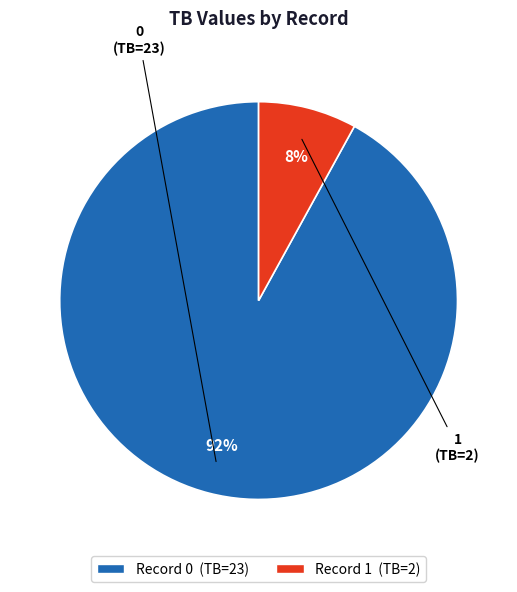

Does any single category account for the majority?

Yes